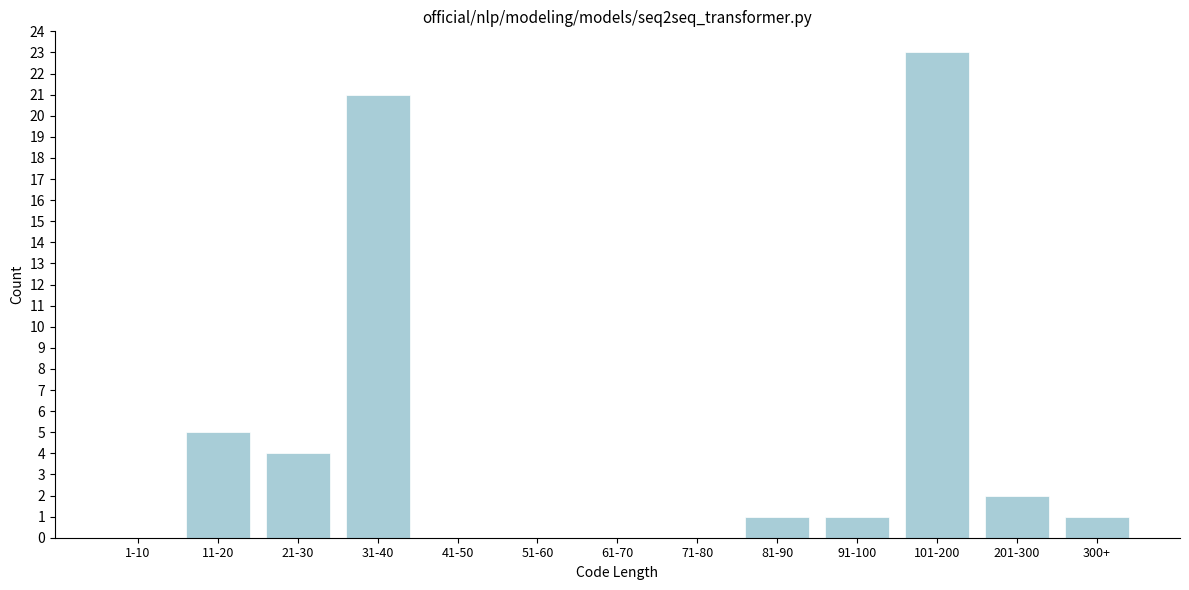

Reading left to right, what are all the values shown in this chart?

1-10=0	11-20=5	21-30=4	31-40=21	41-50=0	51-60=0	61-70=0	71-80=0	81-90=1	91-100=1	101-200=23	201-300=2	300+=1